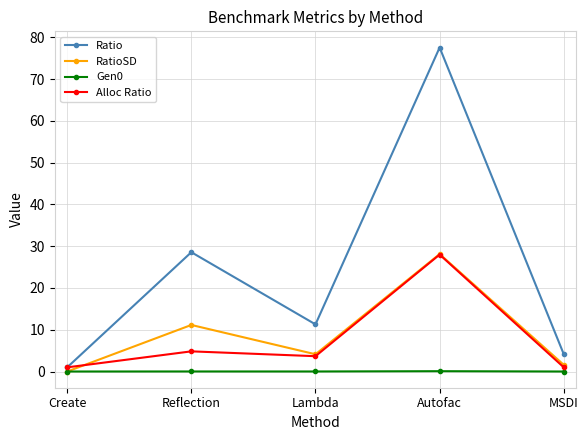

Rank the categories by Ratio value from lowest to highest.

Create, MSDI, Lambda, Reflection, Autofac